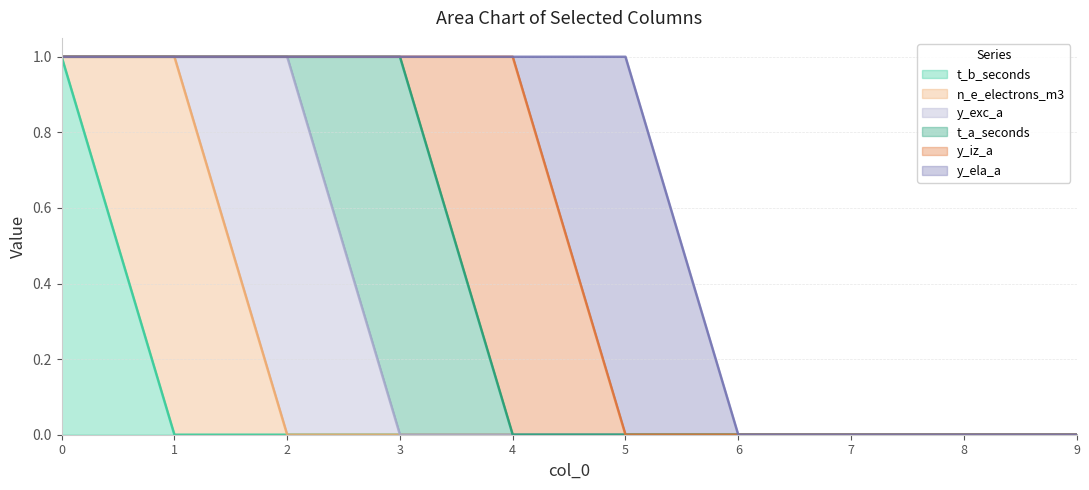

How many values in t_b_seconds are above zero?

1